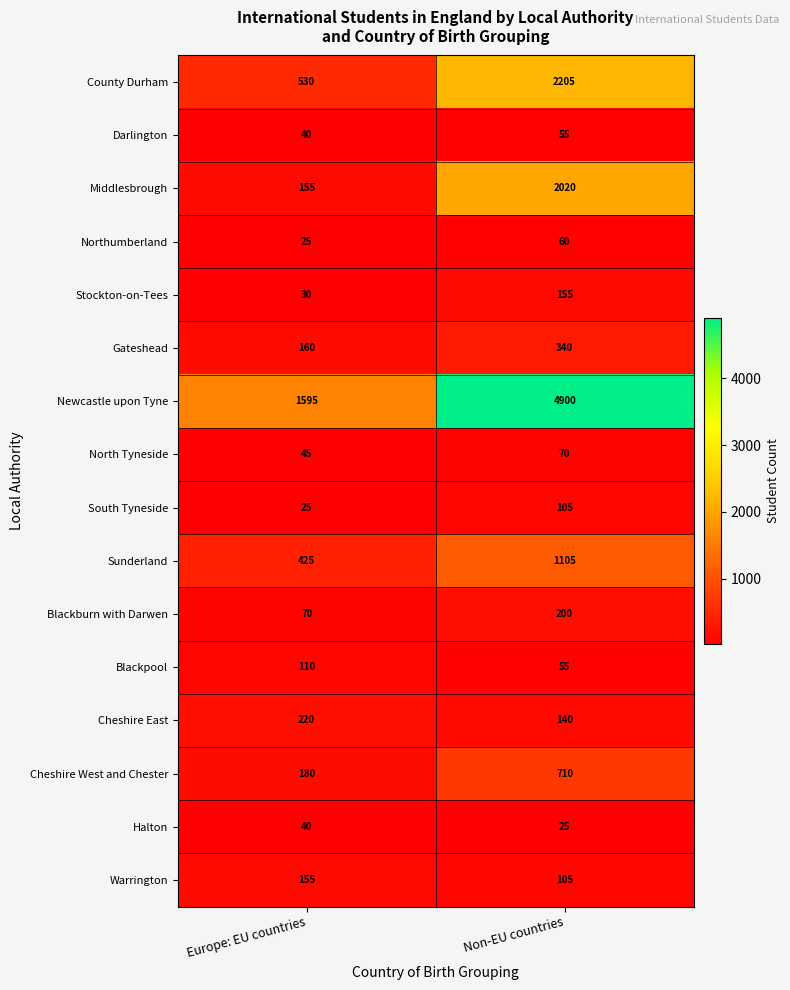

Which category has the lowest value in the Gateshead series?

Europe: EU countries